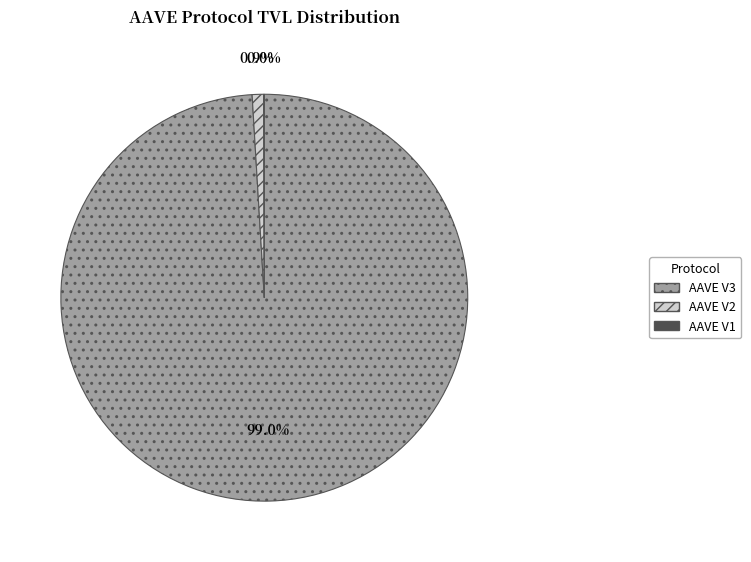

To the nearest percent, what is the combined percentage of AAVE V2 and AAVE V3?

100%